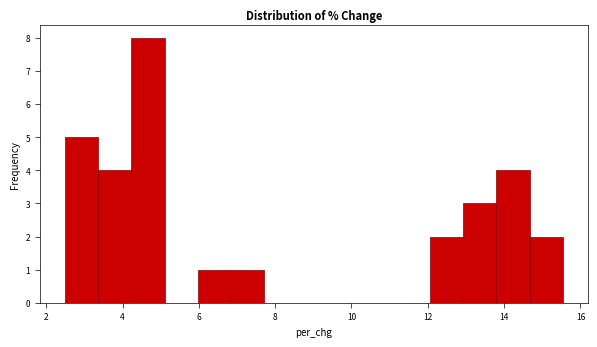

Reading left to right, list every bar in this chart as the range it spans on the x-axis followed by its height. Neither the bar edges nor the heights are printed on the chart, so give them approximately, as read against the axes.

2.4 to 3.4: 5
3.4 to 4.2: 4
4.2 to 5.2: 8
5.2 to 6.0: 0
6.0 to 6.8: 1
6.8 to 7.8: 1
7.8 to 8.6: 0
8.6 to 9.4: 0
9.4 to 10.4: 0
10.4 to 11.2: 0
11.2 to 12.0: 0
12.0 to 13.0: 2
13.0 to 13.8: 3
13.8 to 14.6: 4
14.6 to 15.6: 2